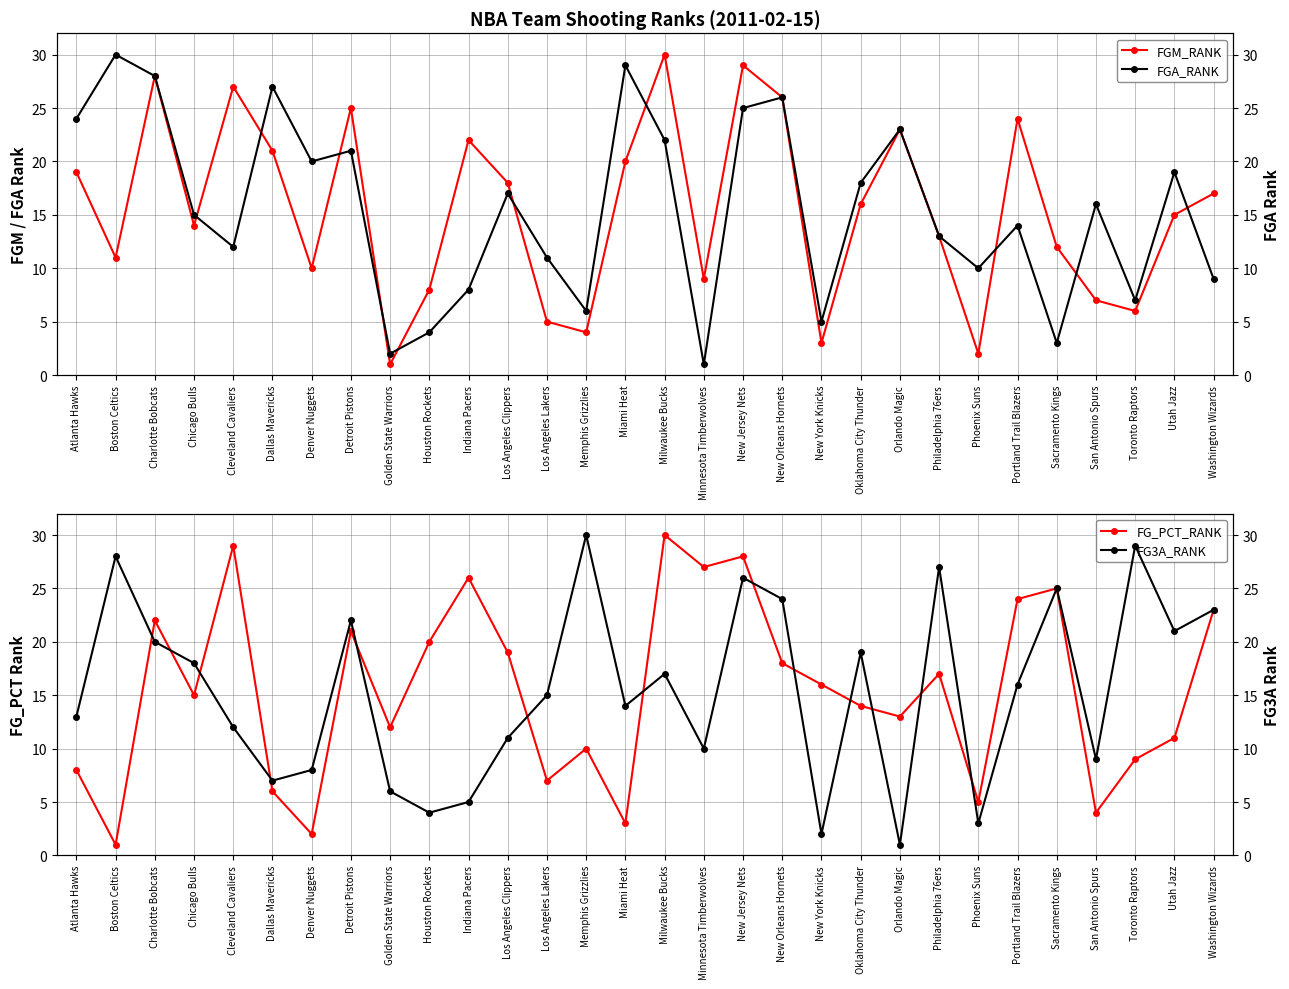

What is the average value of the FGA_RANK series?

16